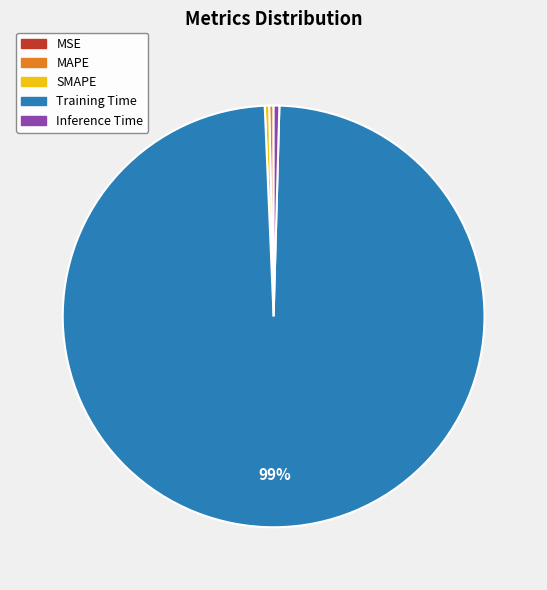

To the nearest percent, what is the average slice percentage?

20%